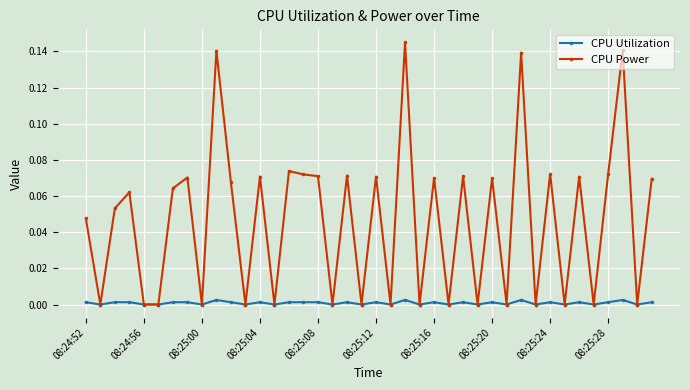

Does the chart display data point markers on the line(s)?

Yes